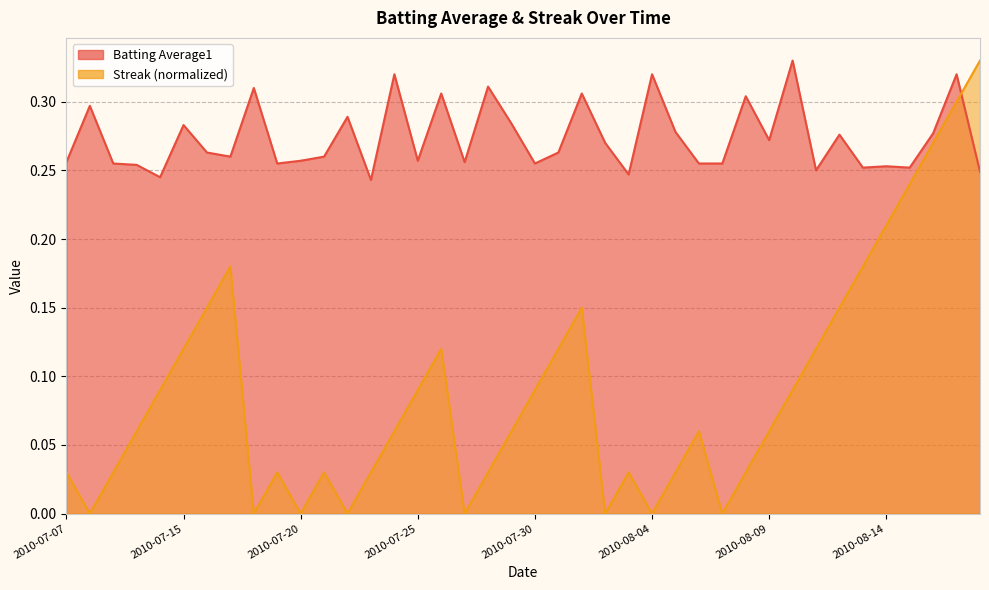

Is the value of Streak at 2010-08-03 greater than the value of Batting Average1 at 2010-07-23?

No